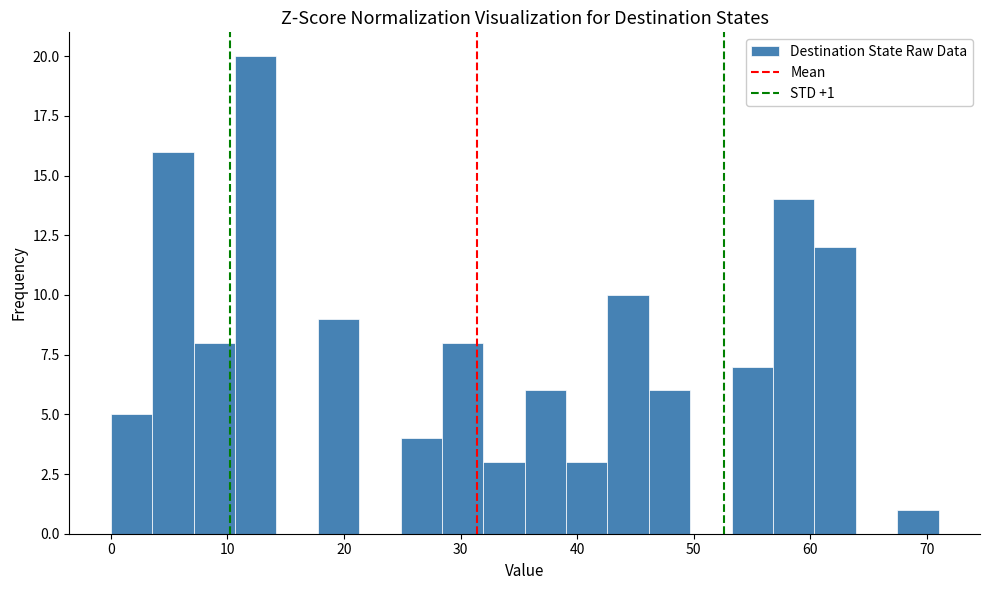

Read against the x-axis, roughly where is the centre of the tallest bar?

12